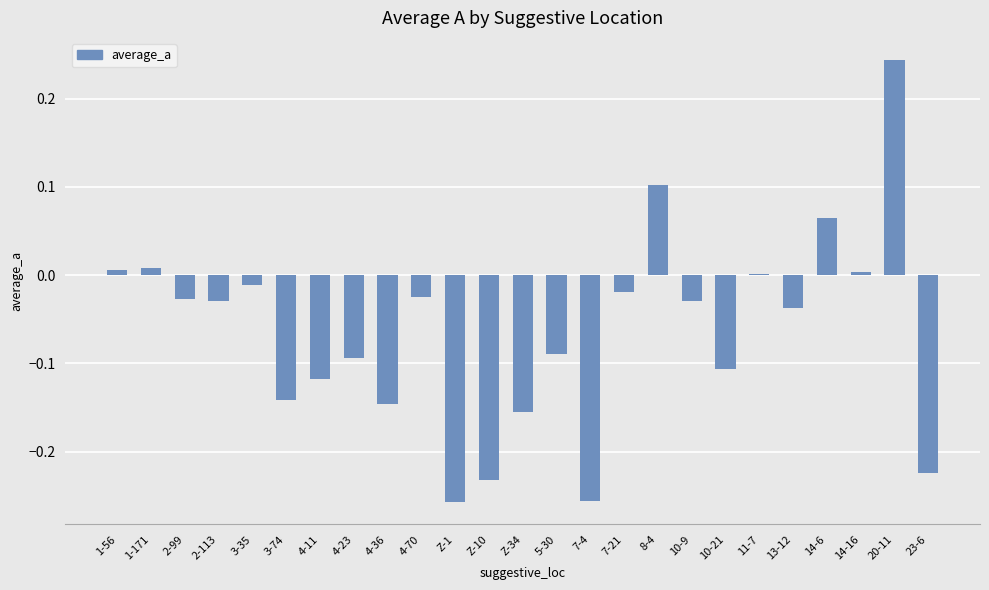

Which category has the highest value across all series?

20-11